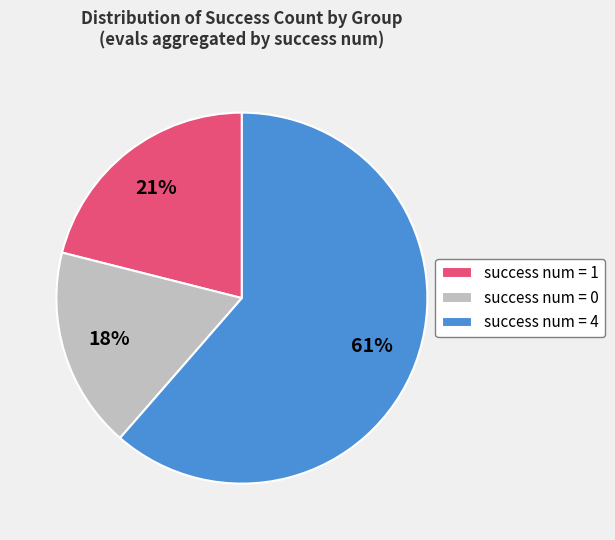

How many segments does this pie chart have?

3